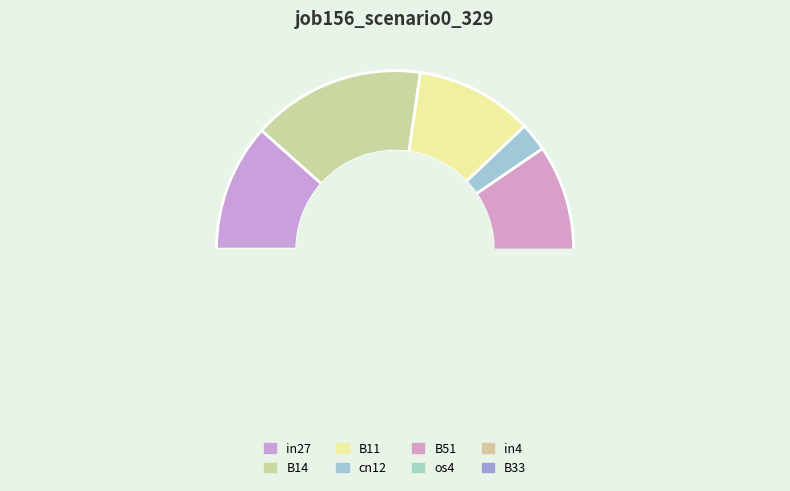

Count the number of slices in the pie.

8